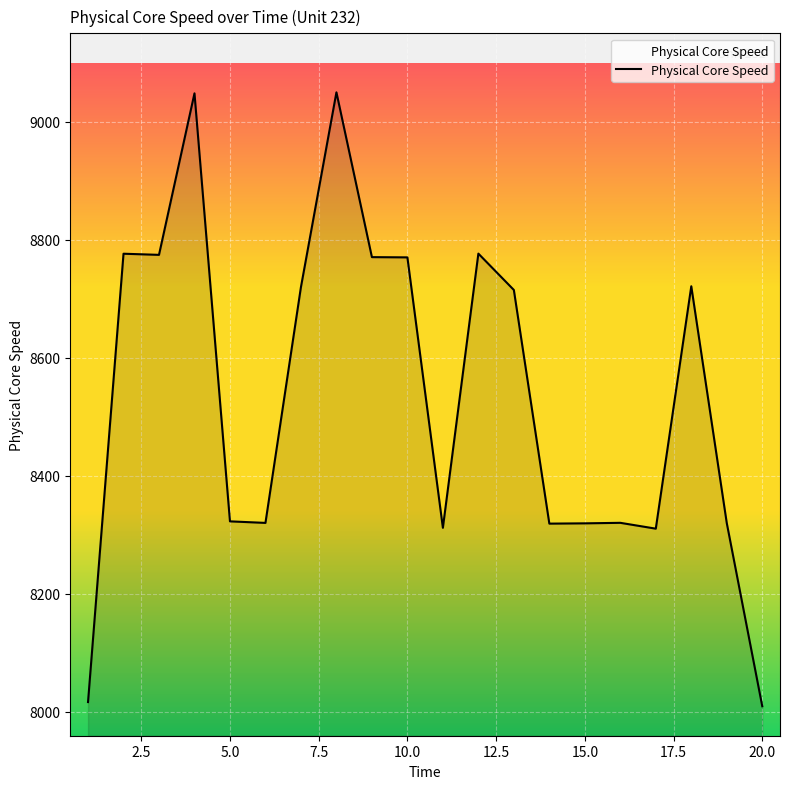

What is the difference between the maximum and minimum values?

1040.5